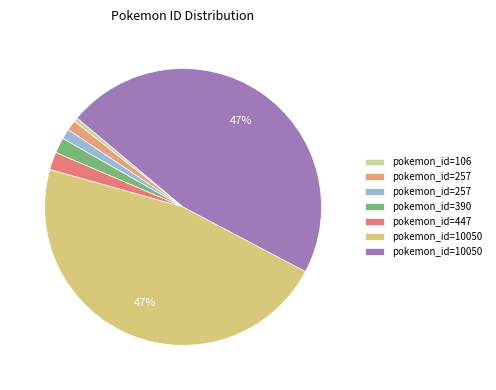

Count the number of slices in the pie.

7